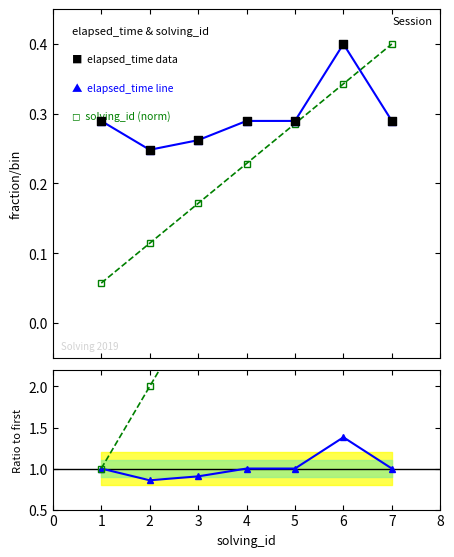

At which category is the sum across all series the highest?

7